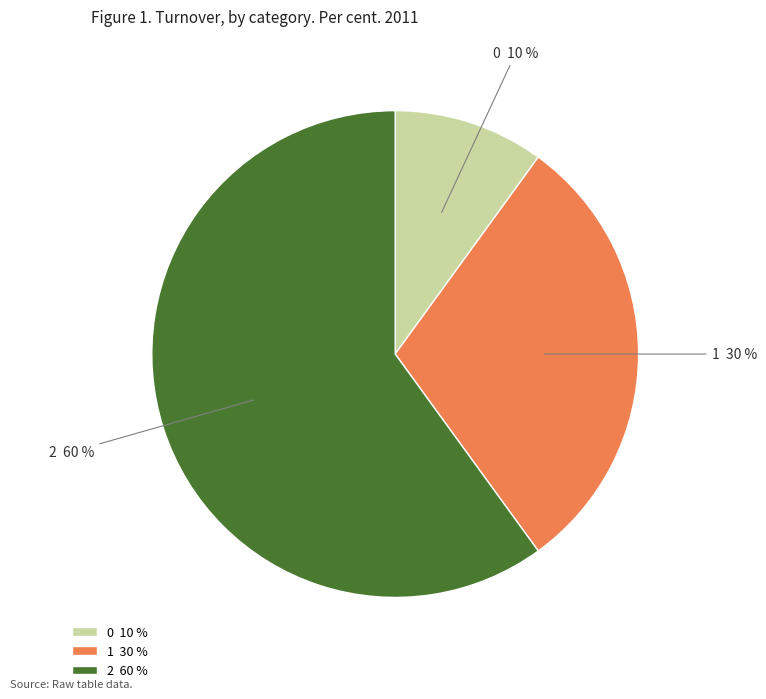

The 0 slice represents 10% of the pie. True or false?

True